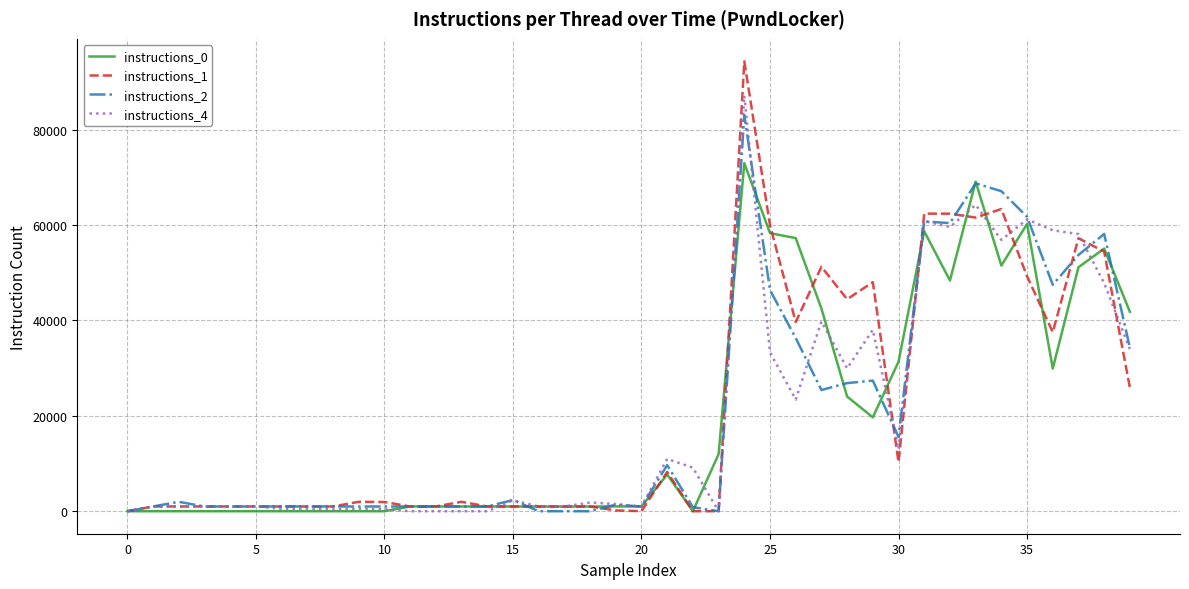

What is the maximum value shown in the chart?

94330